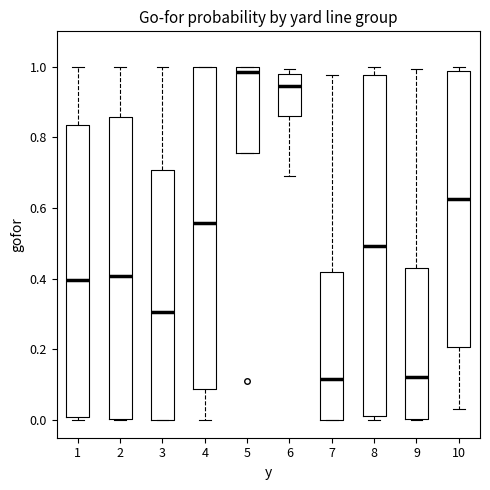

Which box has the highest median line?

5